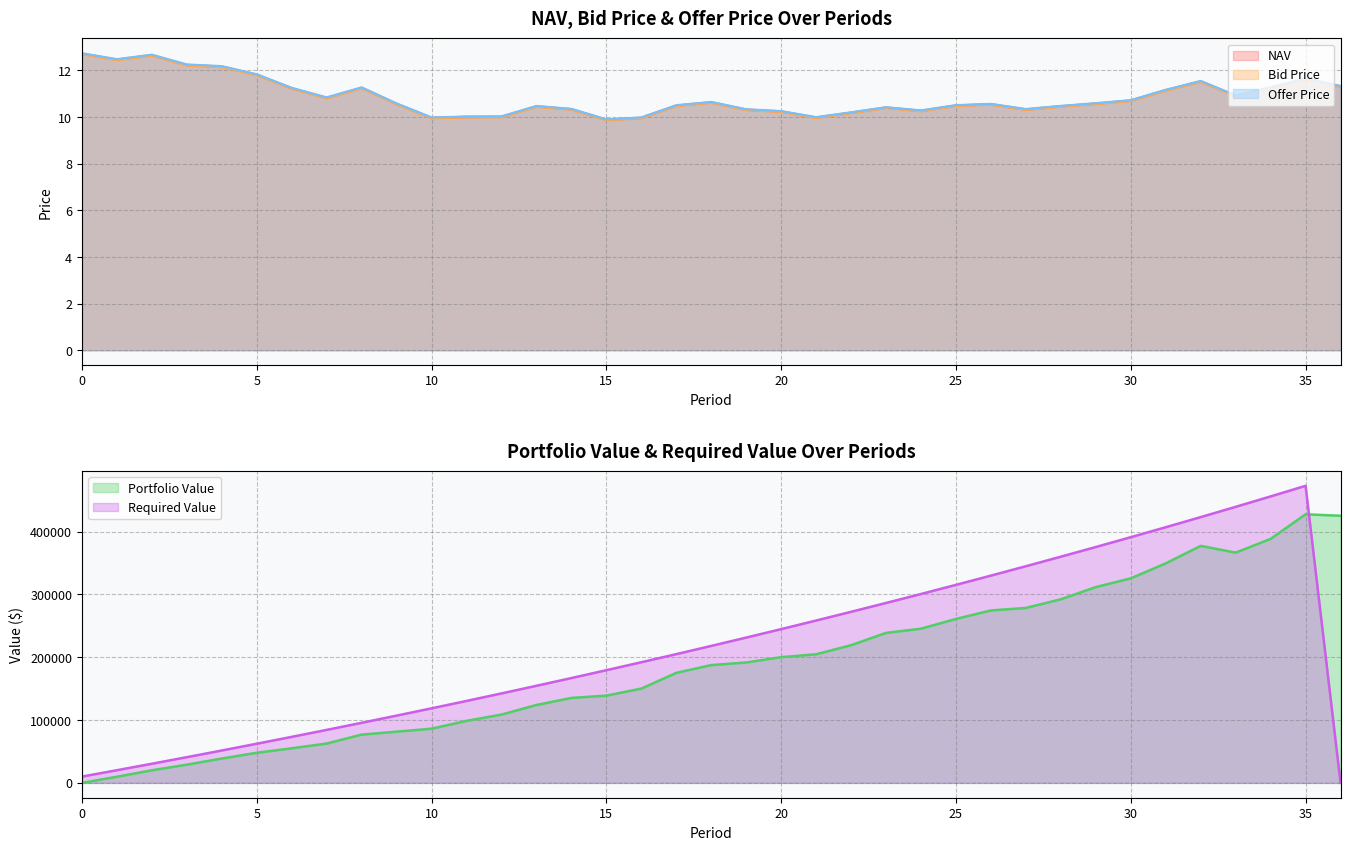

What is the value of the NAV point at the 27th from the left?

10.5